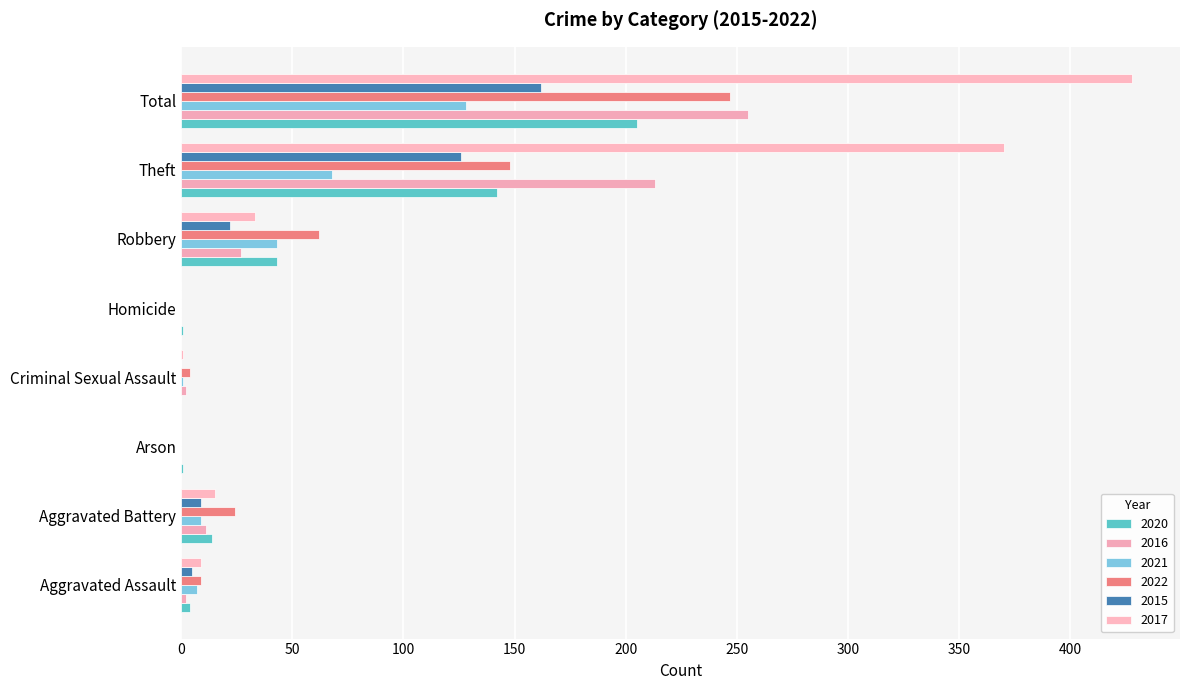

What is the greatest value displayed?

428